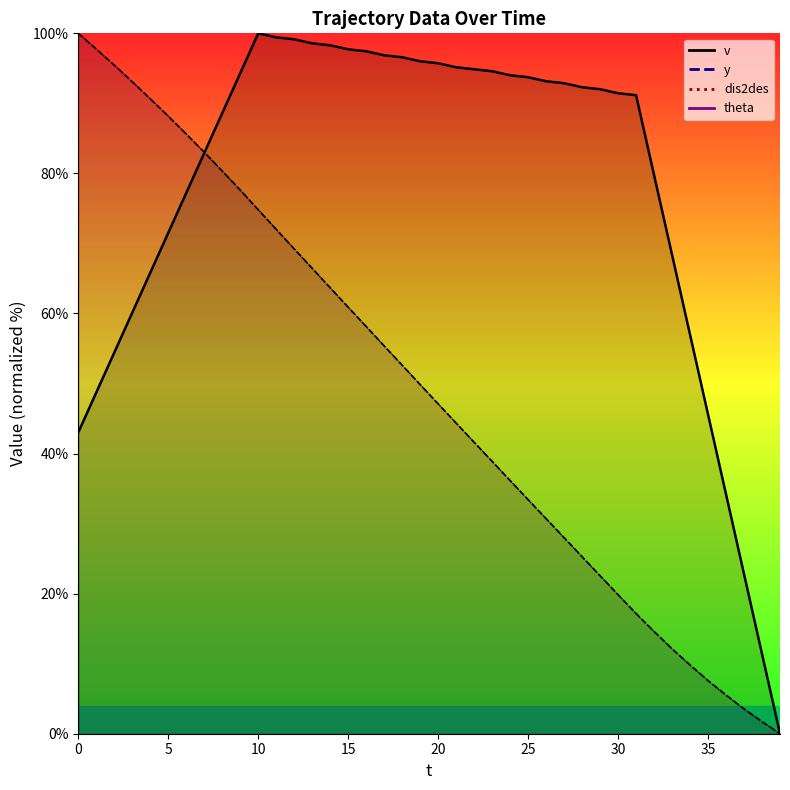

How many lines are shown in the chart?

3